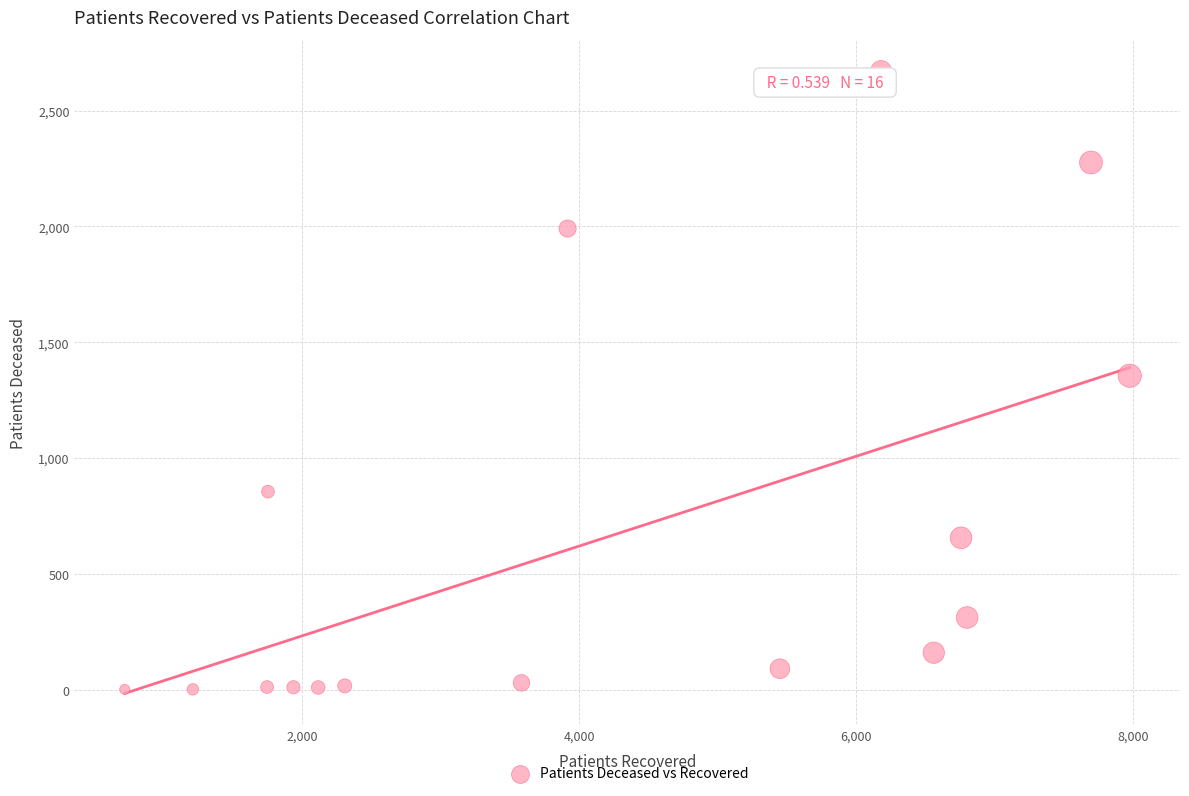

What is the range of Y values (max minus min)?

2668